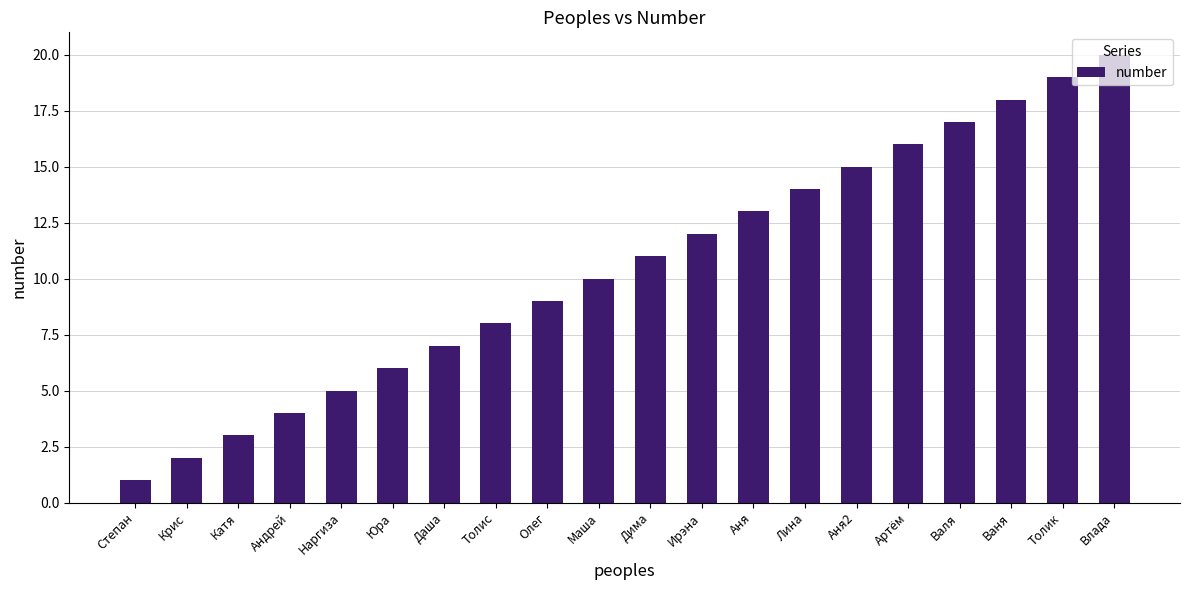

True or false: the data shows 6 at Андрей.

False